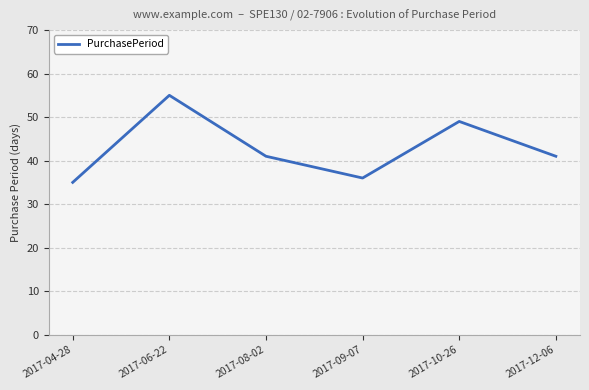

Where is the first local minimum?

2017-09-07